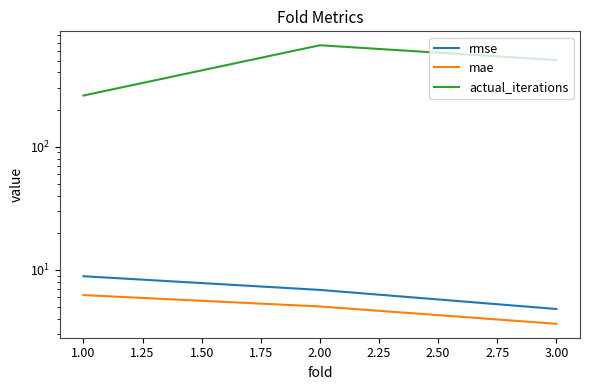

How many categories are shown in the chart?

3